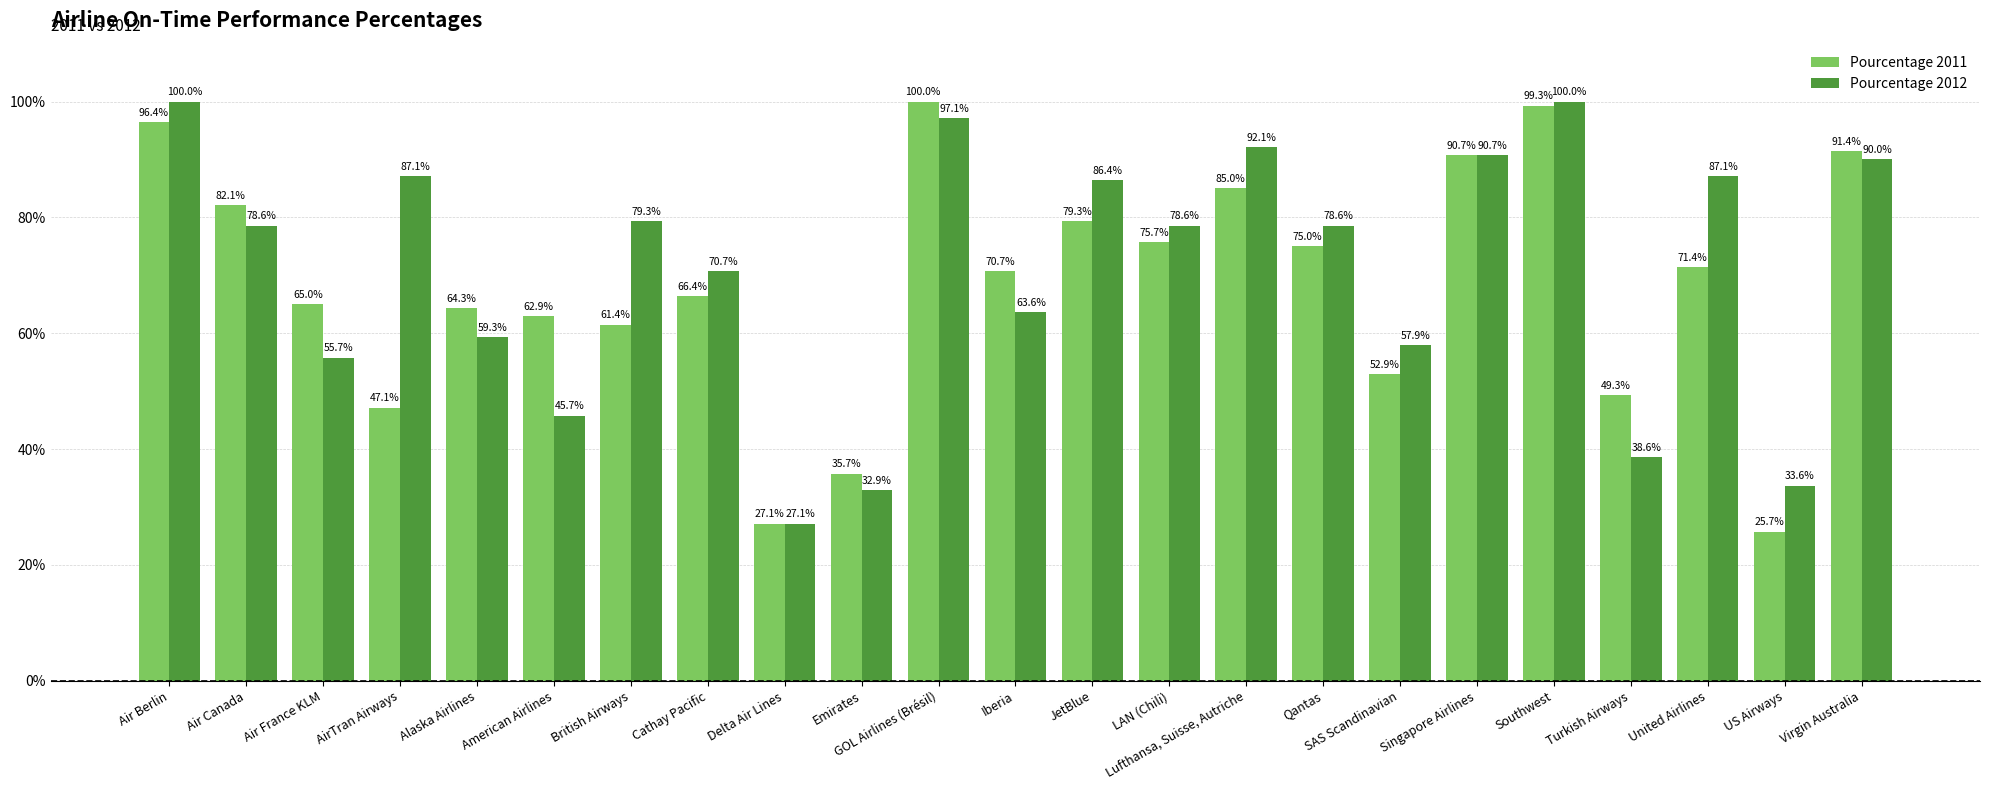

What are all the series names shown in the legend?

Pourcentage 2011, Pourcentage 2012